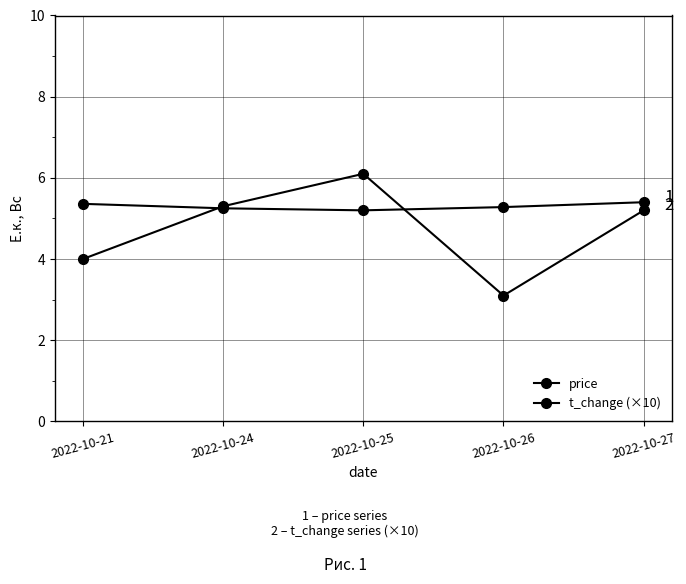

True or false: t_change (×10) has more than 2 interior local peaks.

False